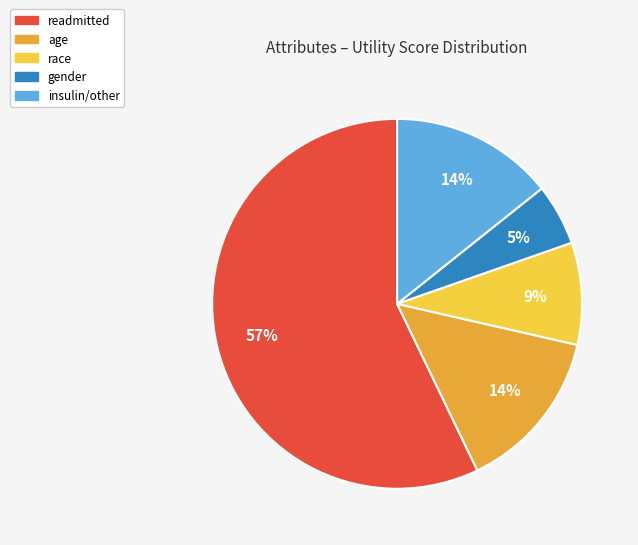

Approximately how many times larger is the value at gender compared to age?

0.4